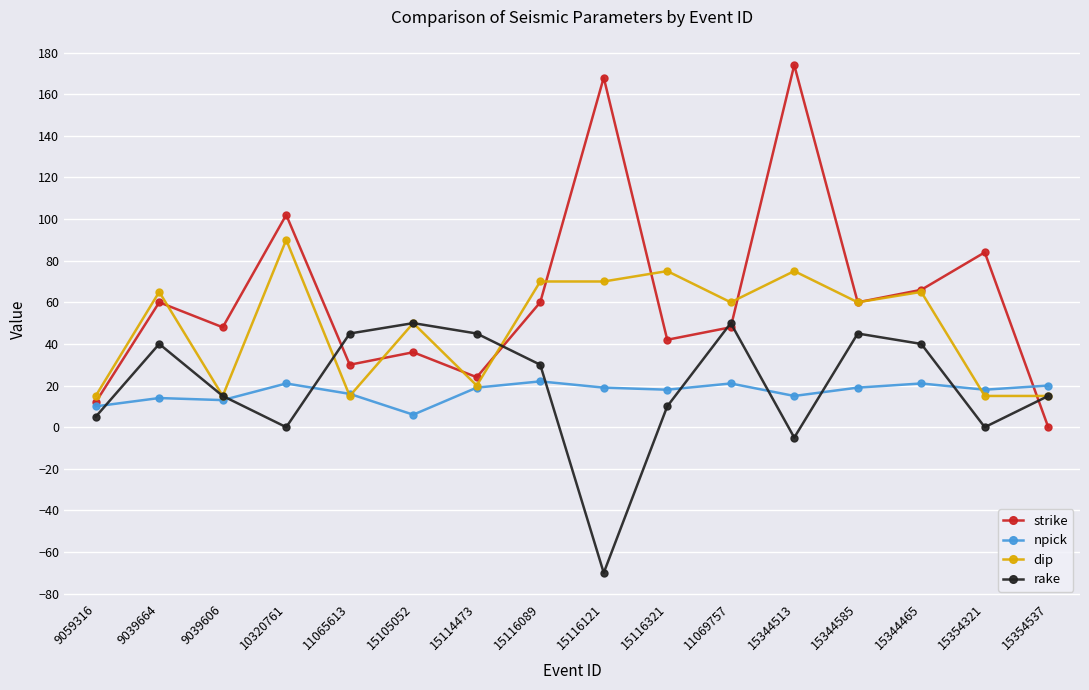

What is the highest value of the dip series?

90